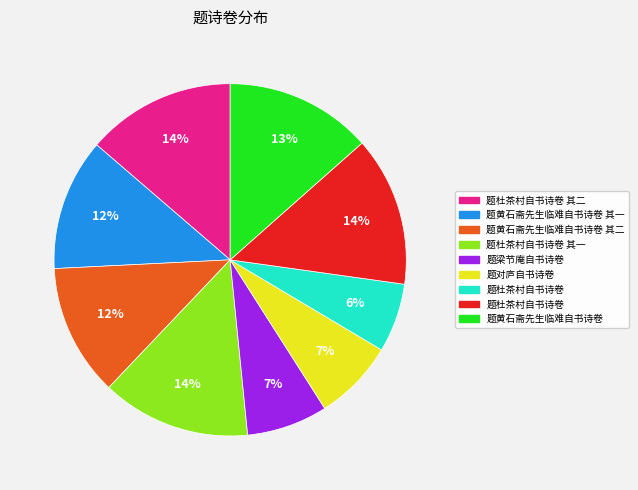

Does any single category account for the majority?

No